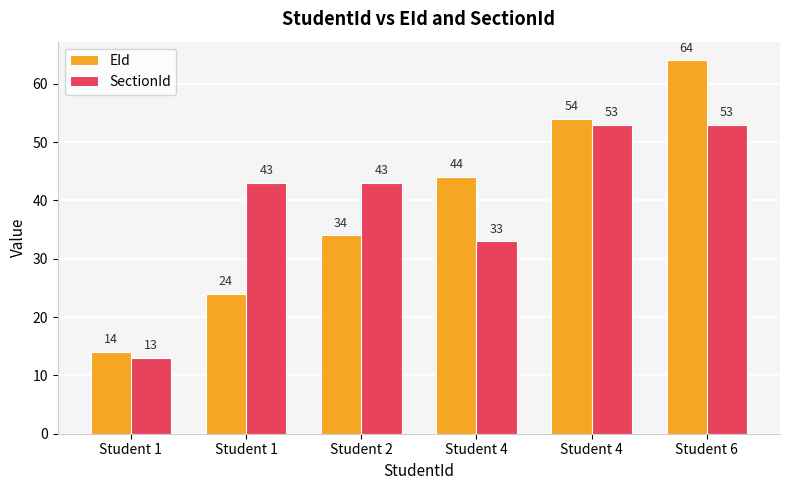

Rank the series at Student 4 from highest to lowest value.

EId, SectionId